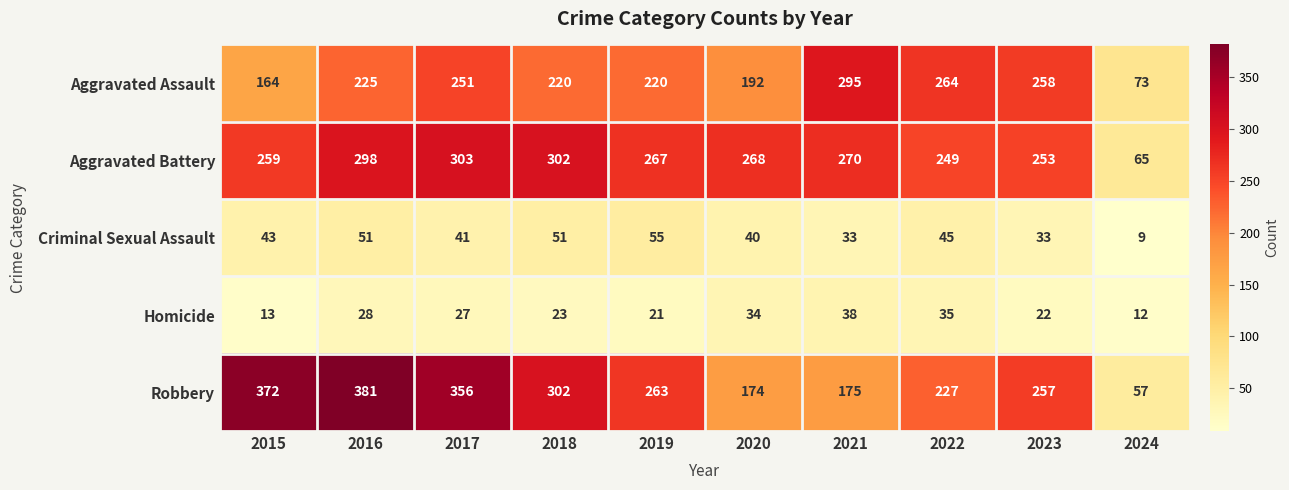

At which category is the sum across all series the highest?

2016